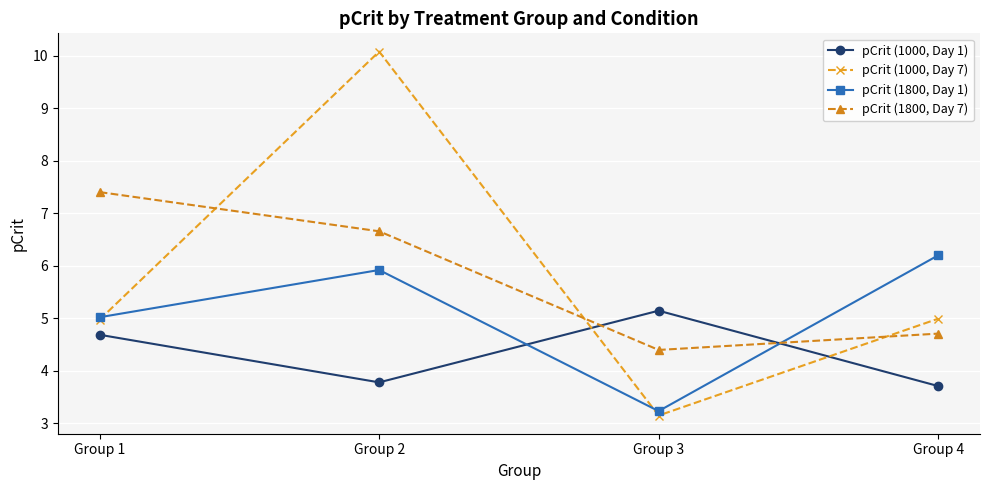

At how many categories does at least one series exceed 8?

1